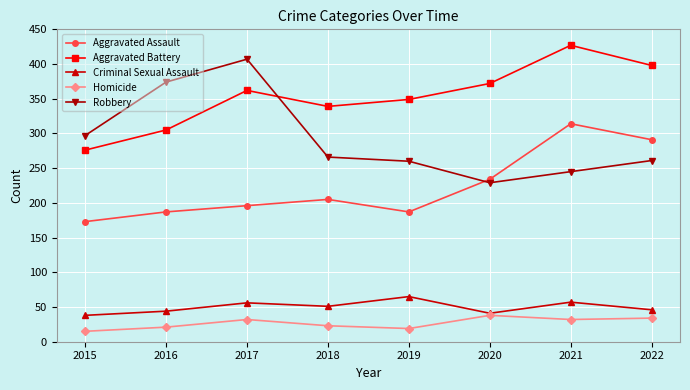

How many lines are shown in the chart?

5